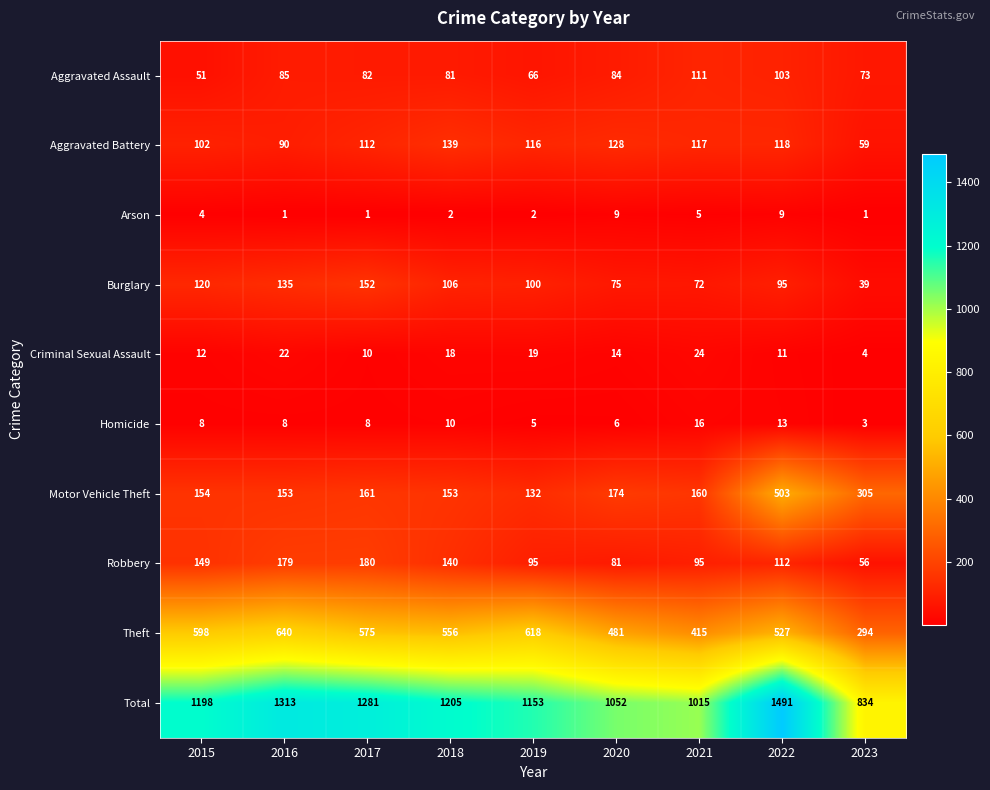

Where does the Aggravated Assault series first go above 82?

2016